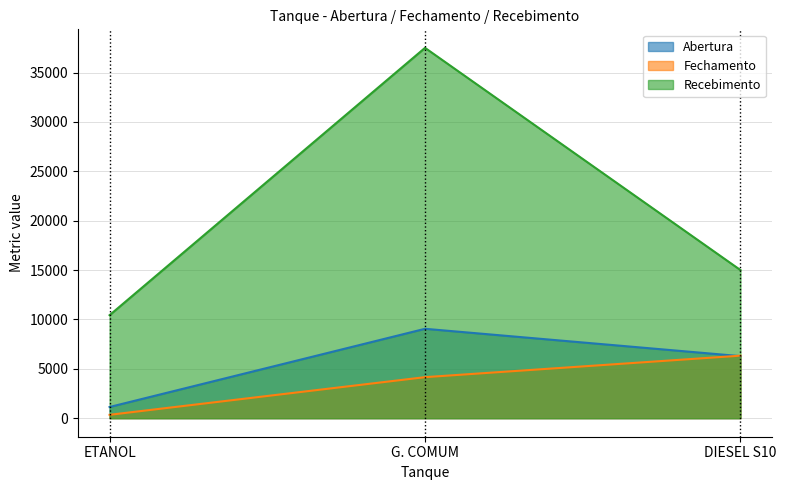

Which series changed the most between G. COMUM and DIESEL S10?

Recebimento